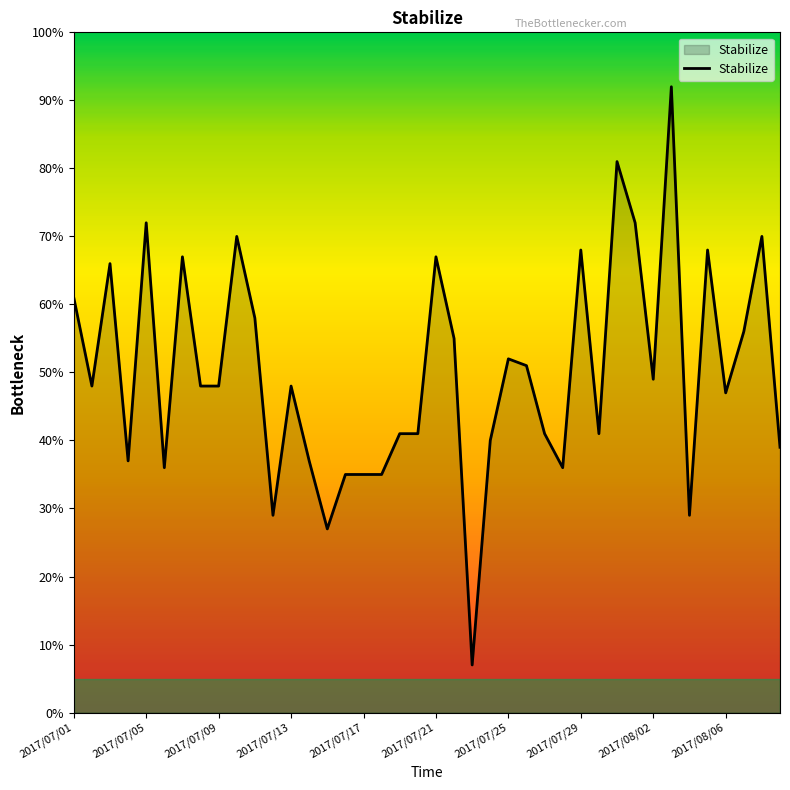

What is the difference between the maximum and minimum values?

85